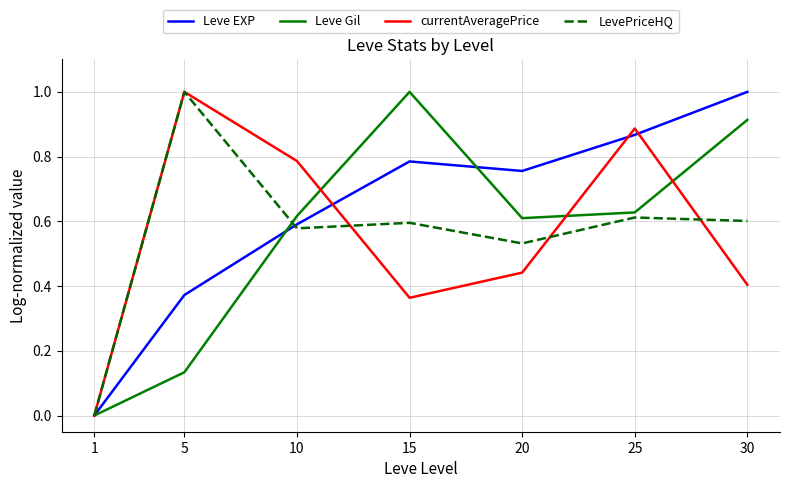

In Leve Gil, how many points are higher than both neighbors (excluding endpoints)?

1